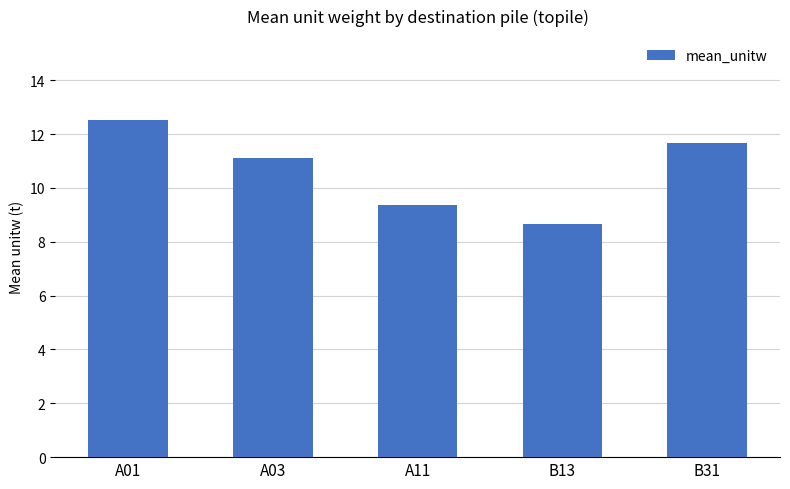

Does the chart contain stacked bars?

No